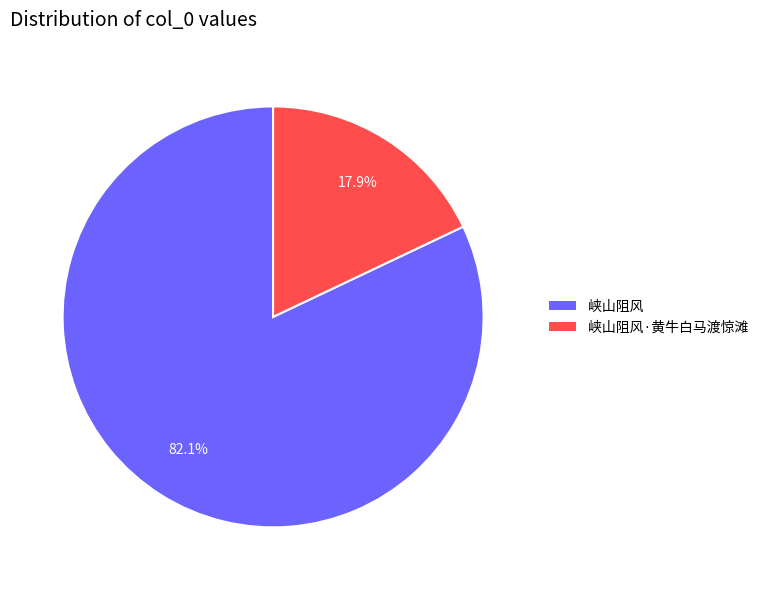

Is it true that 峡山阻风·黄牛白马渡惊滩 is 29% of the pie?

False